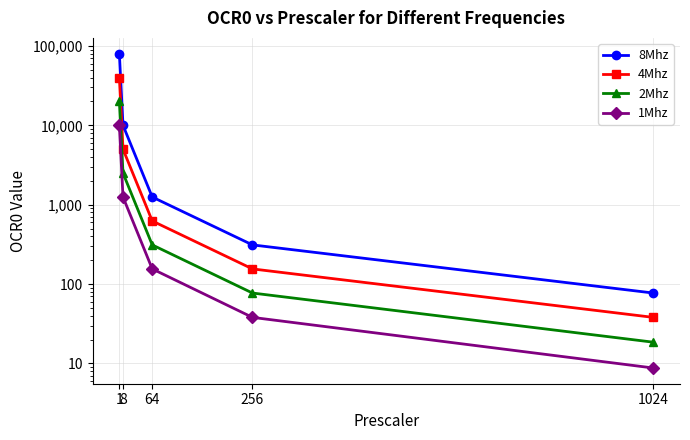

Reading left to right, list all the values displayed in this chart.

8Mhz: 1=79999.0	8=9999.0	64=1249.0	256=311.5	1024=77.1
4Mhz: 1=39999.0	8=4999.0	64=624.0	256=155.2	1024=38.1
2Mhz: 1=19999.0	8=2499.0	64=311.5	256=77.1	1024=18.5
1Mhz: 1=9999.0	8=1249.0	64=155.2	256=38.1	1024=8.8